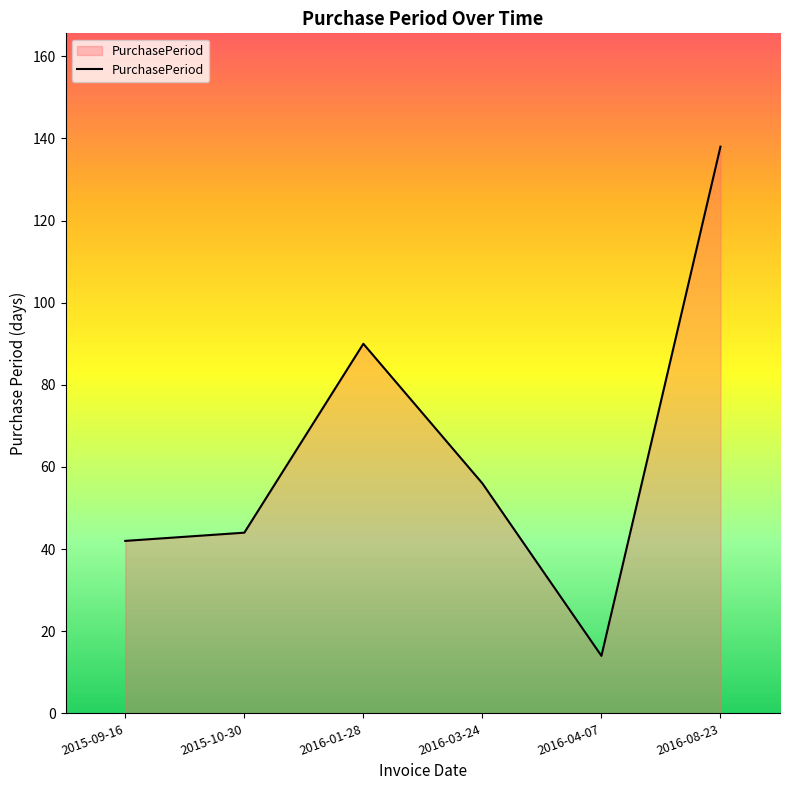

The value at 2016-04-07 is 14. True or false?

True